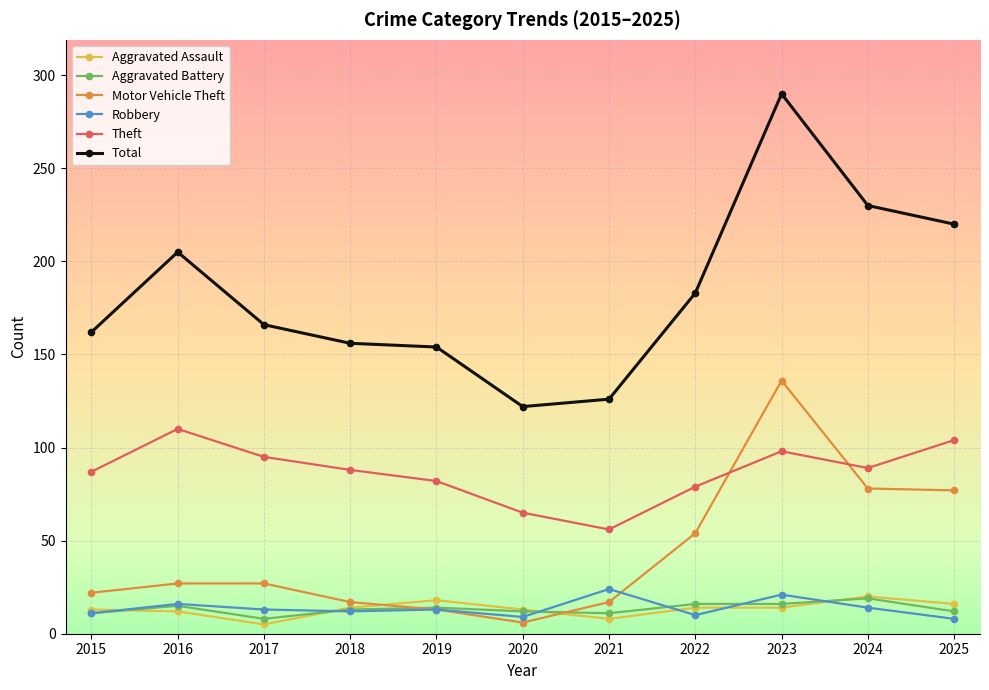

At which category does the chart reach its peak across all series?

2023